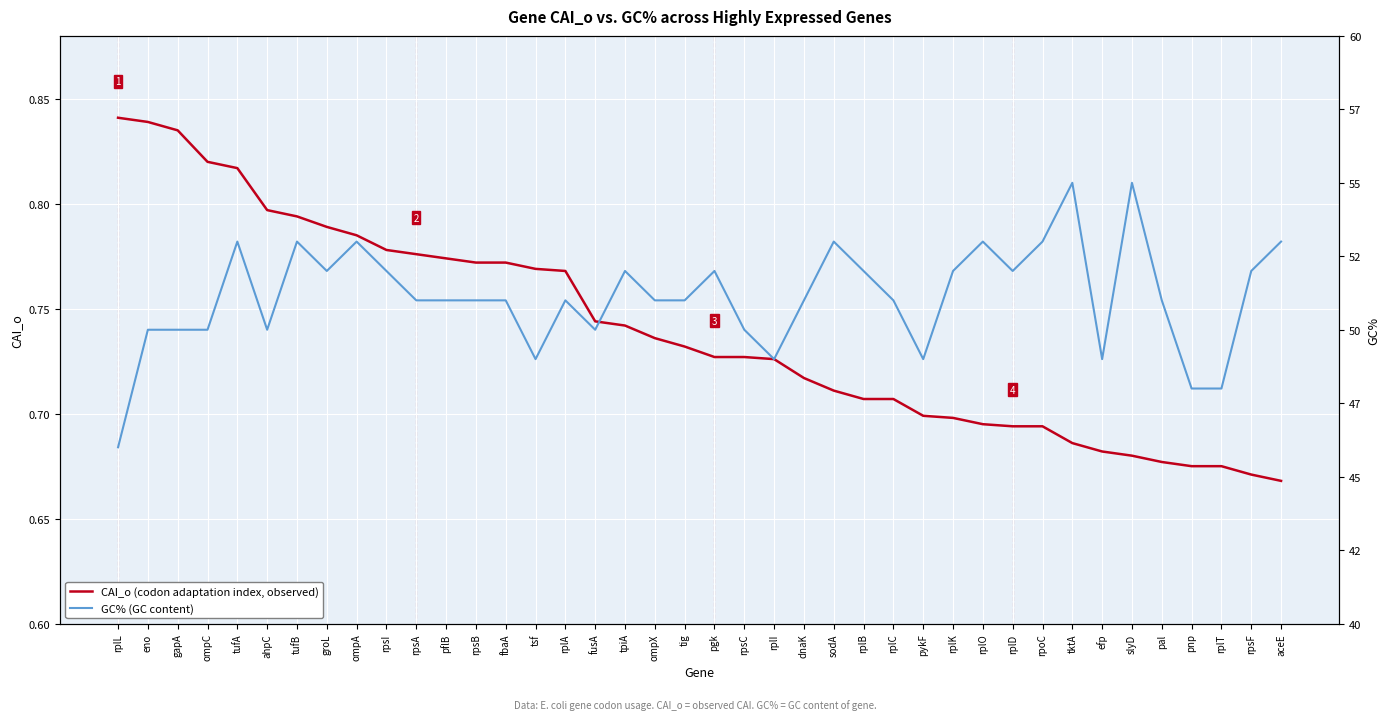

What is the total value across all series at eno?

50.8